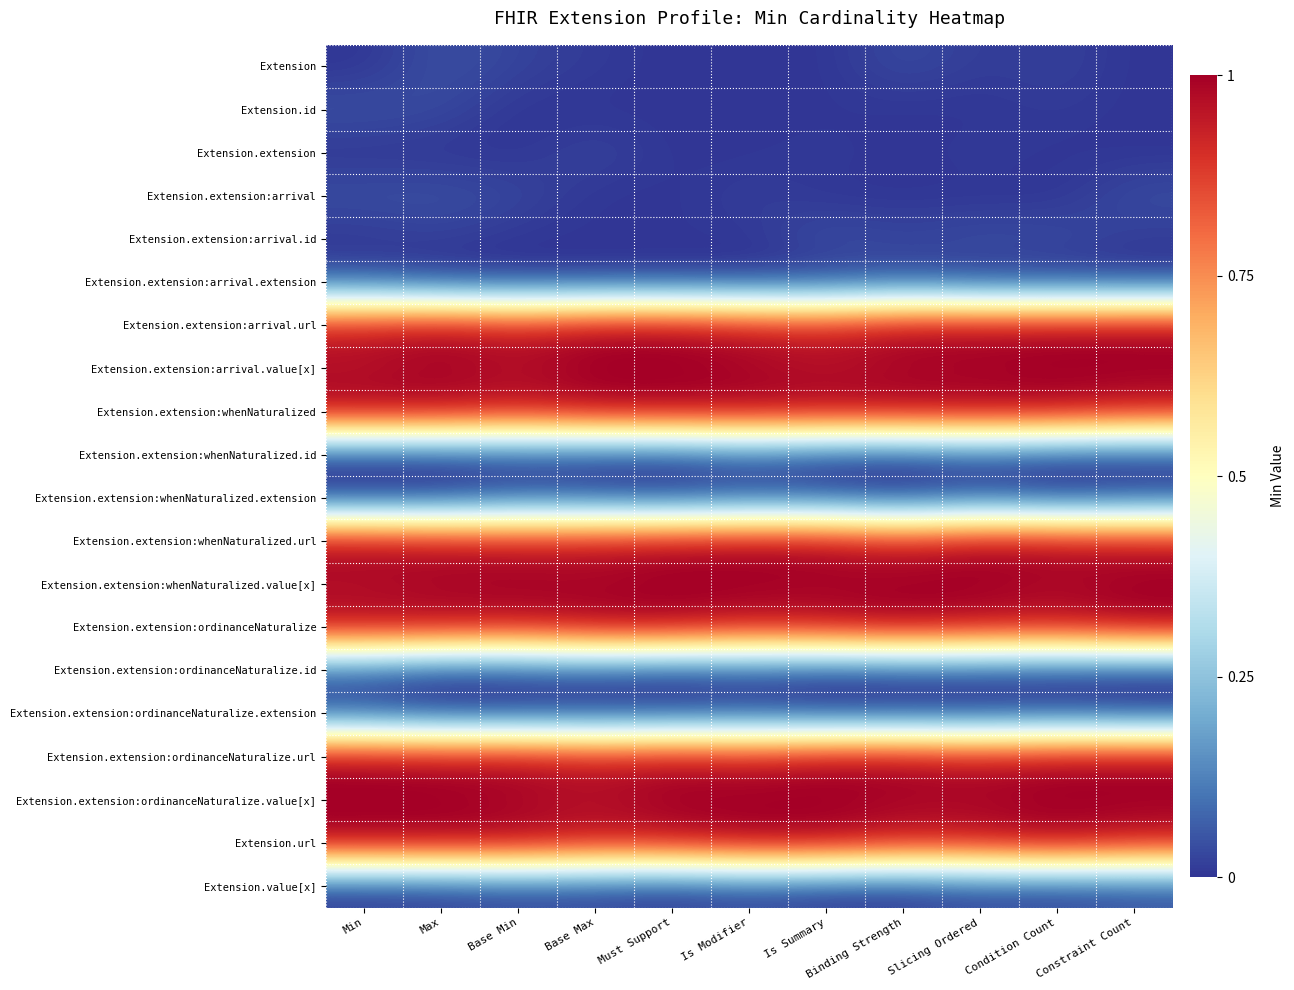

At how many categories does at least one series exceed 0?

11